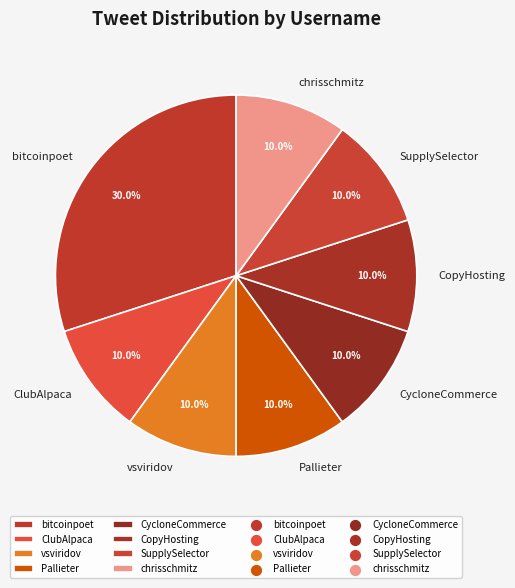

What is the largest slice in the pie chart?

bitcoinpoet